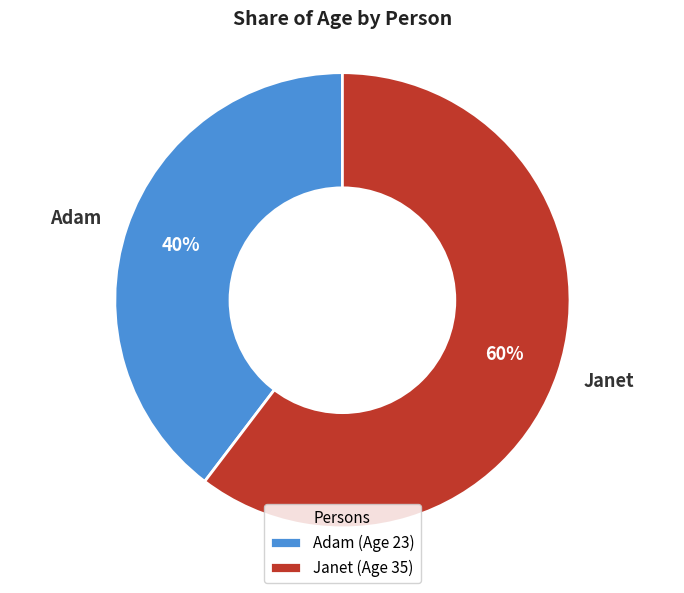

Between Janet and Adam, which is larger?

Janet